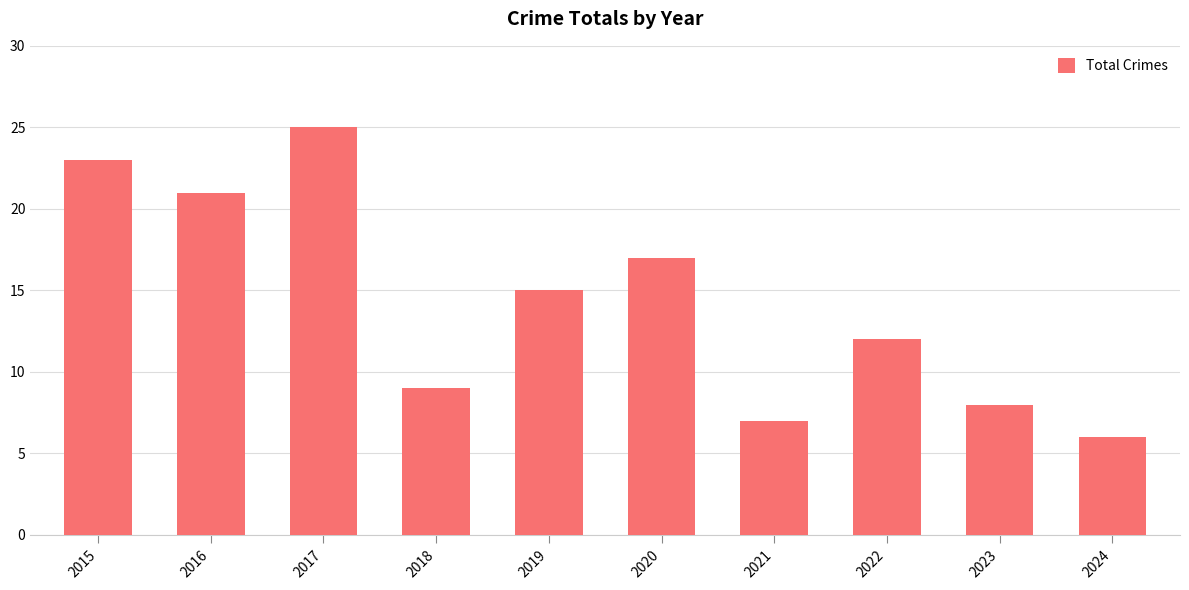

What is the value of the 9th bar from the left?

8